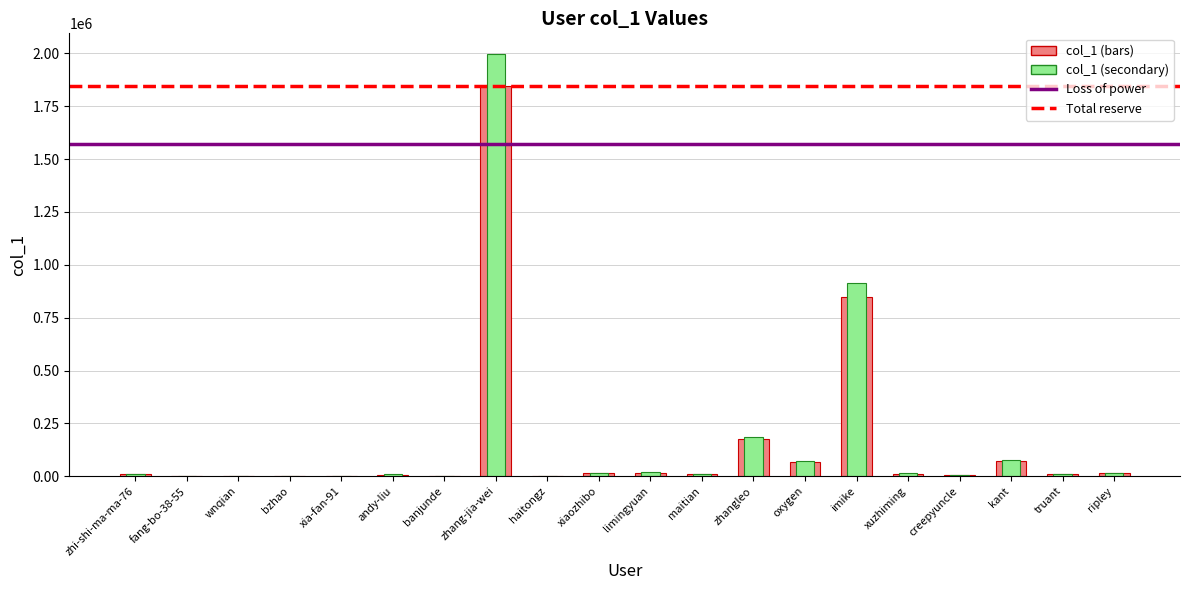

The value at limingyuan is 7894.9. True or false?

False